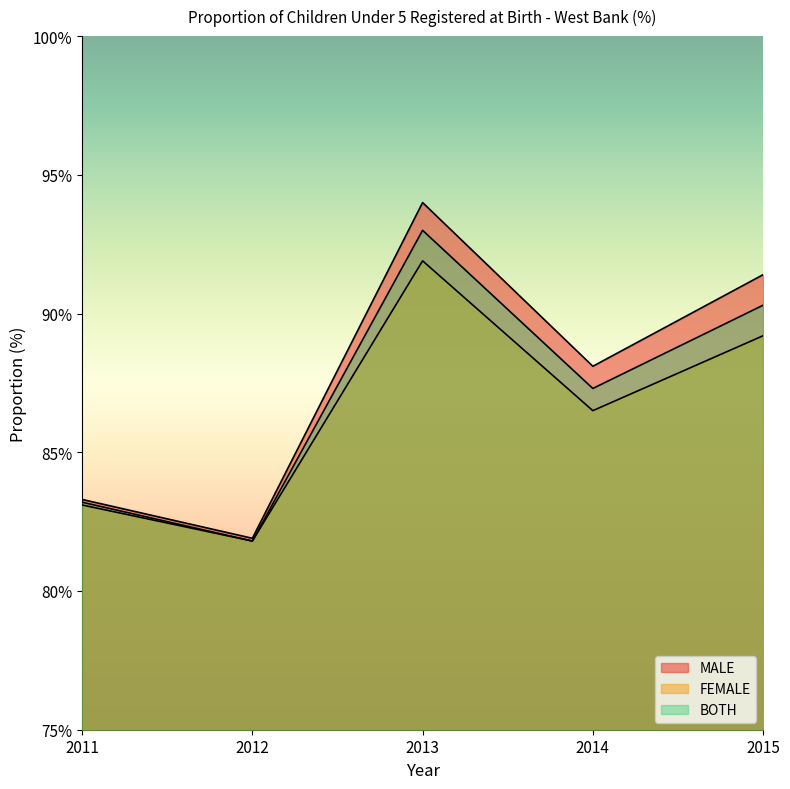

Reading left to right, transcribe all the data shown in this chart.

MALE: 2011=83.3	2012=81.9	2013=94.0	2014=88.1	2015=91.4
FEMALE: 2011=83.1	2012=81.8	2013=91.9	2014=86.5	2015=89.2
BOTH: 2011=83.2	2012=81.8	2013=93.0	2014=87.3	2015=90.3